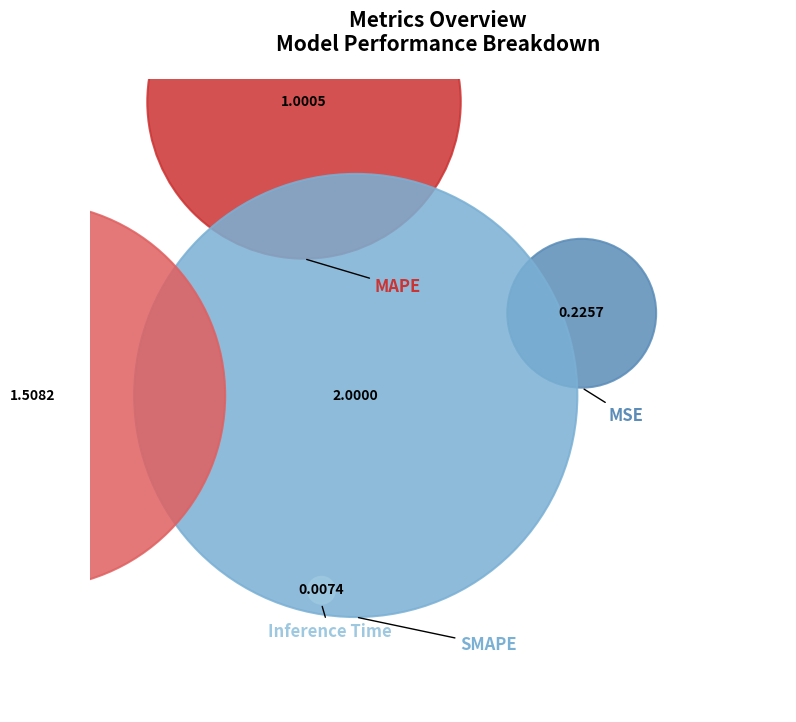

Which has a higher value, Training Time or Inference Time?

Training Time